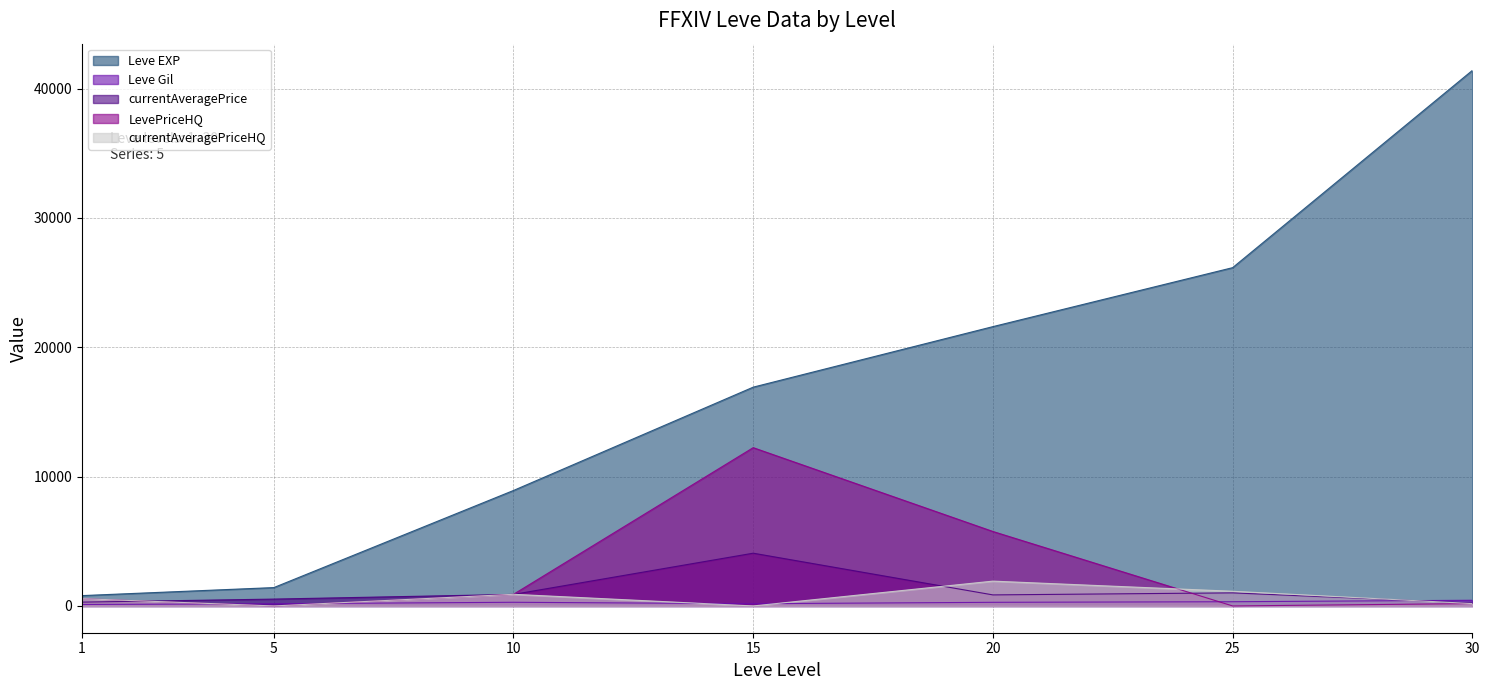

Does the chart display data point markers on the line(s)?

No